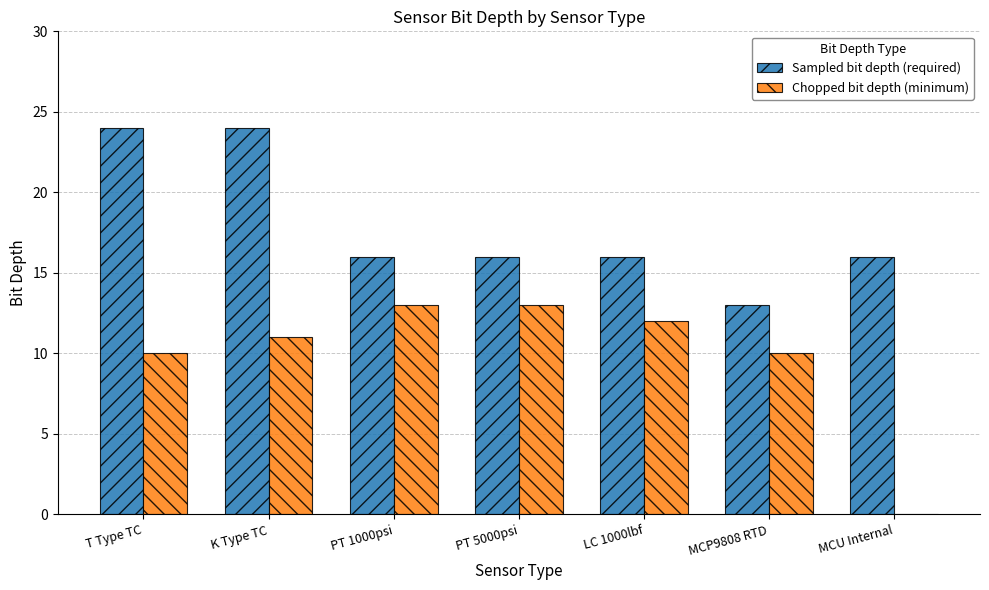

At which category is the sum across all series the highest?

K Type TC